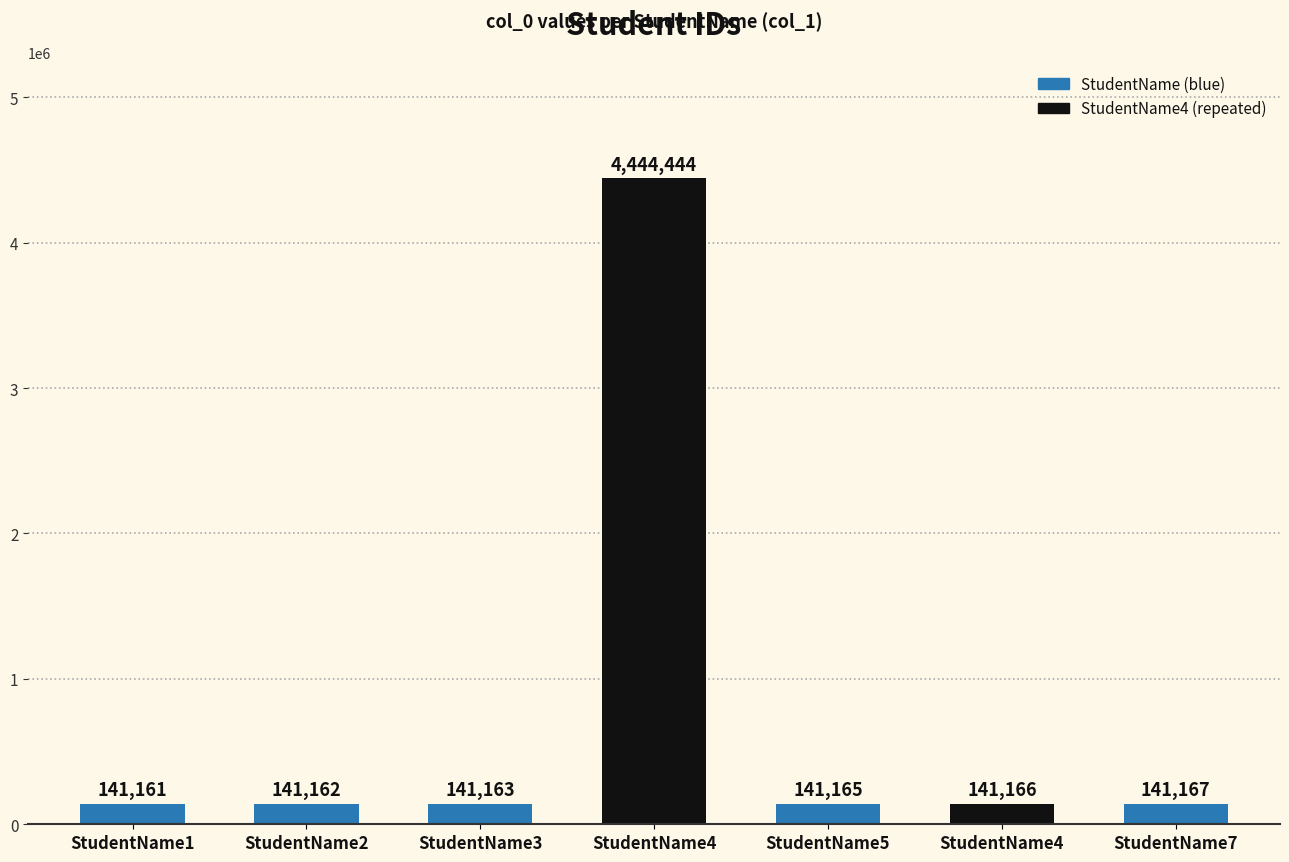

Rank the categories by value from highest to lowest.

StudentName4, StudentName7, StudentName4, StudentName5, StudentName3, StudentName2, StudentName1